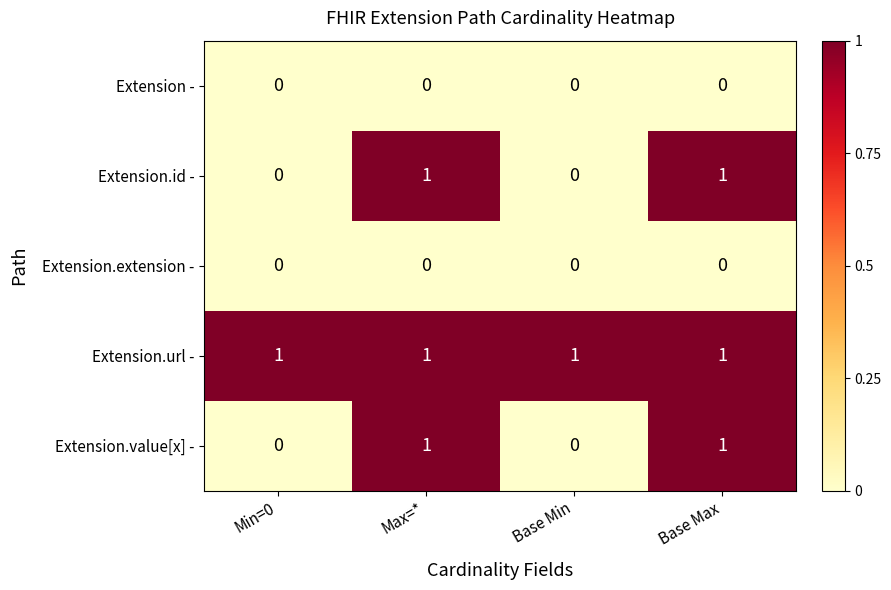

Reading left to right, list all the values displayed in this chart.

Extension -: 0	0	0	0
Extension.id -: 0	1	0	1
Extension.extension -: 0	0	0	0
Extension.url -: 1	1	1	1
Extension.value[x] -: 0	1	0	1